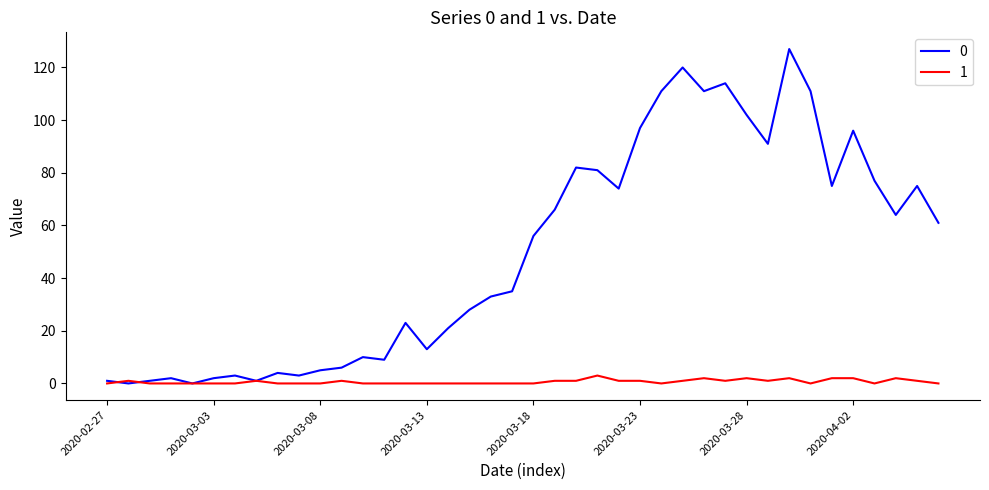

What is the maximum value shown in the chart?

127